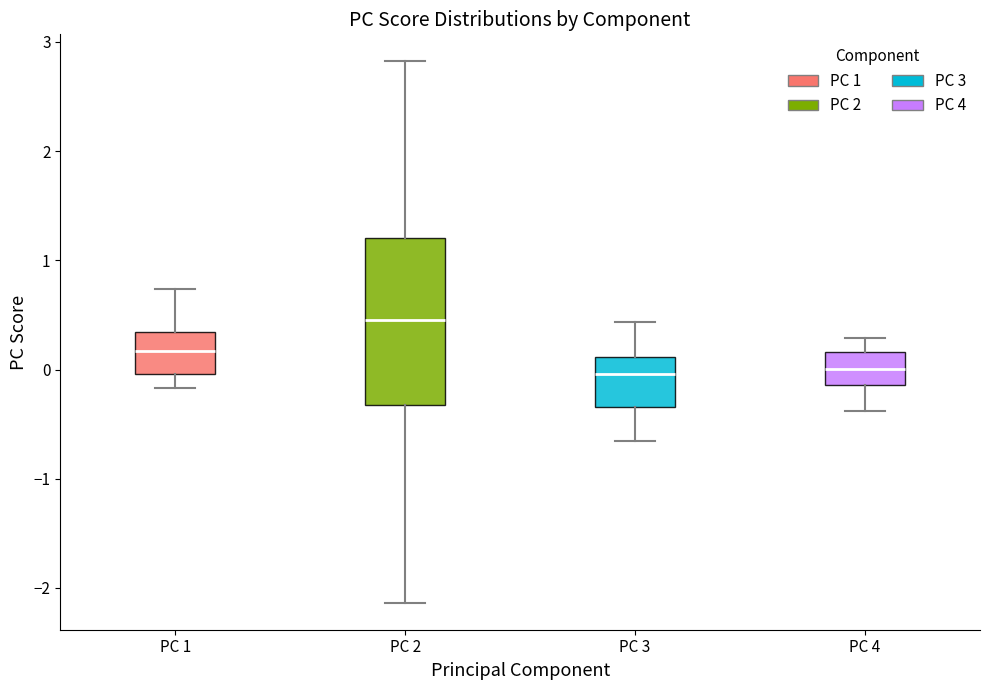

Where does the upper whisker of the box for PC 1 end on the y-axis? The values are not printed on the chart, so give them approximately, as read against the axis.

0.7